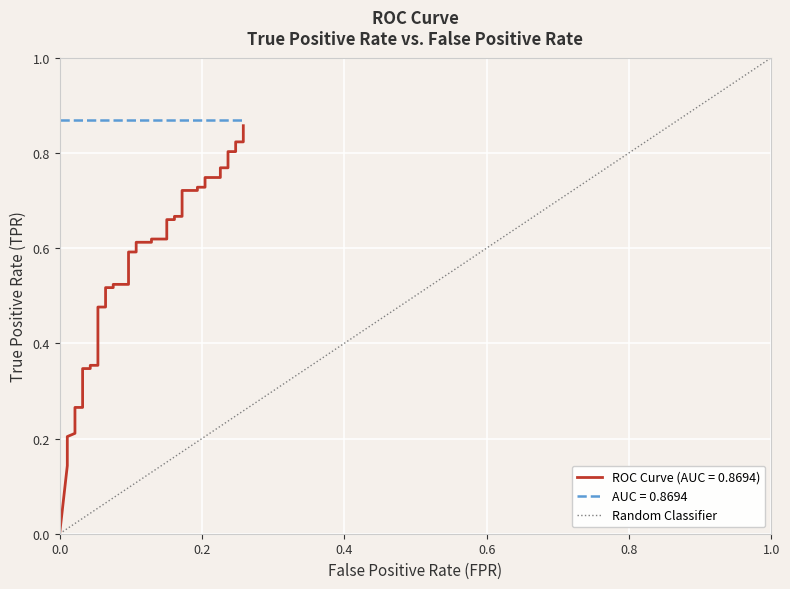

How many values are below 1?

1